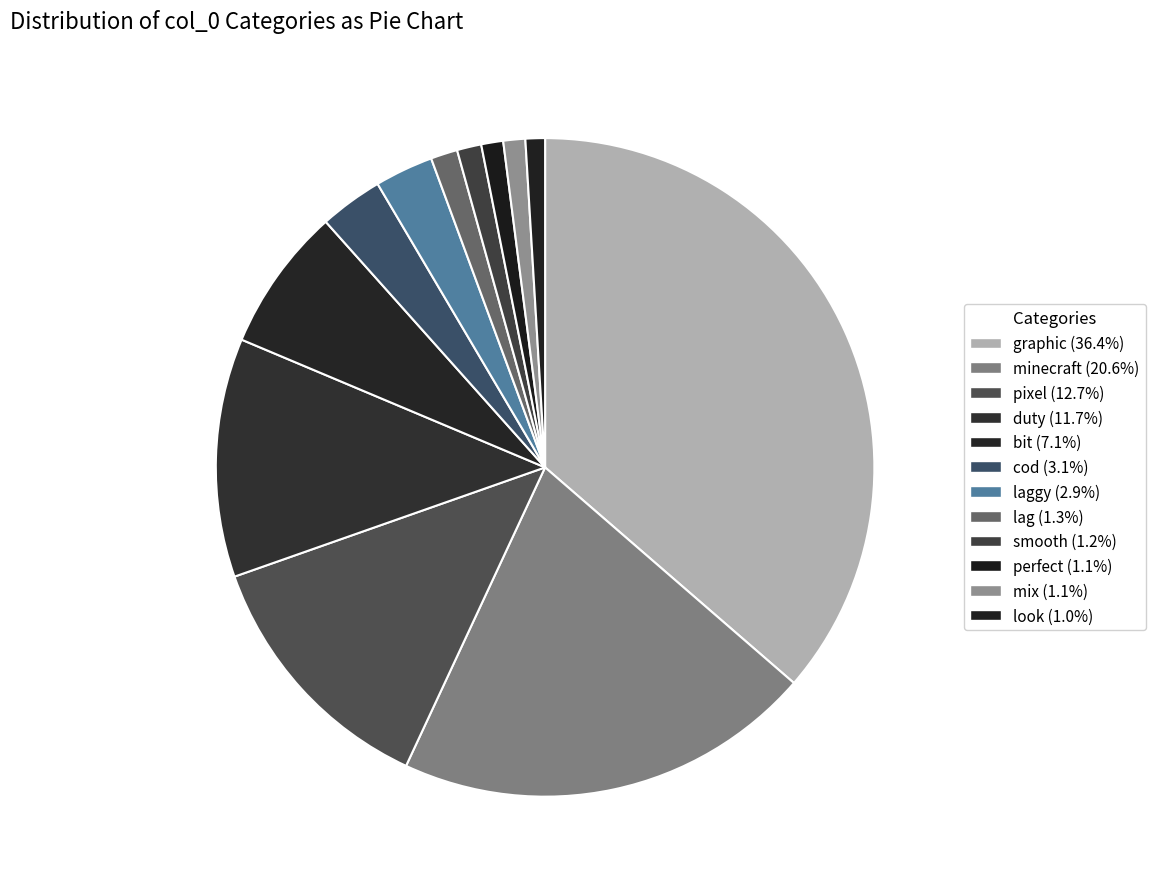

Count the number of slices in the pie.

12